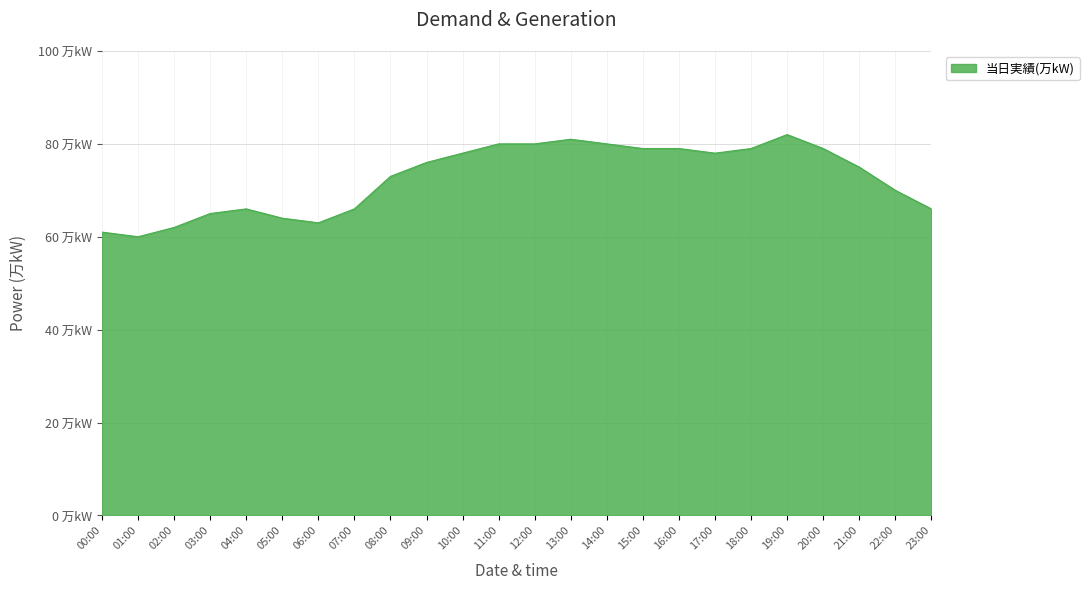

Where is the data nearest to the value 71?

22:00